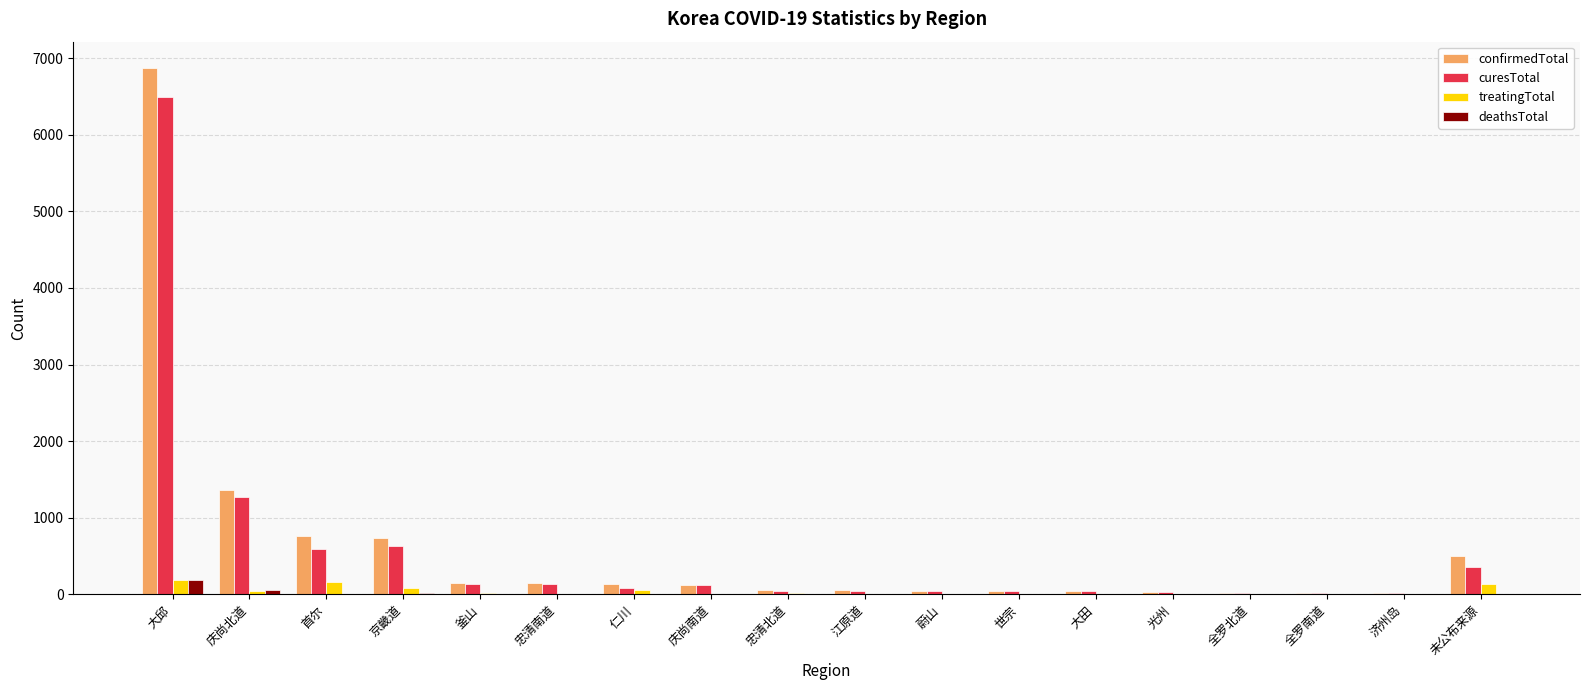

At which category is the sum across all series the highest?

大邱